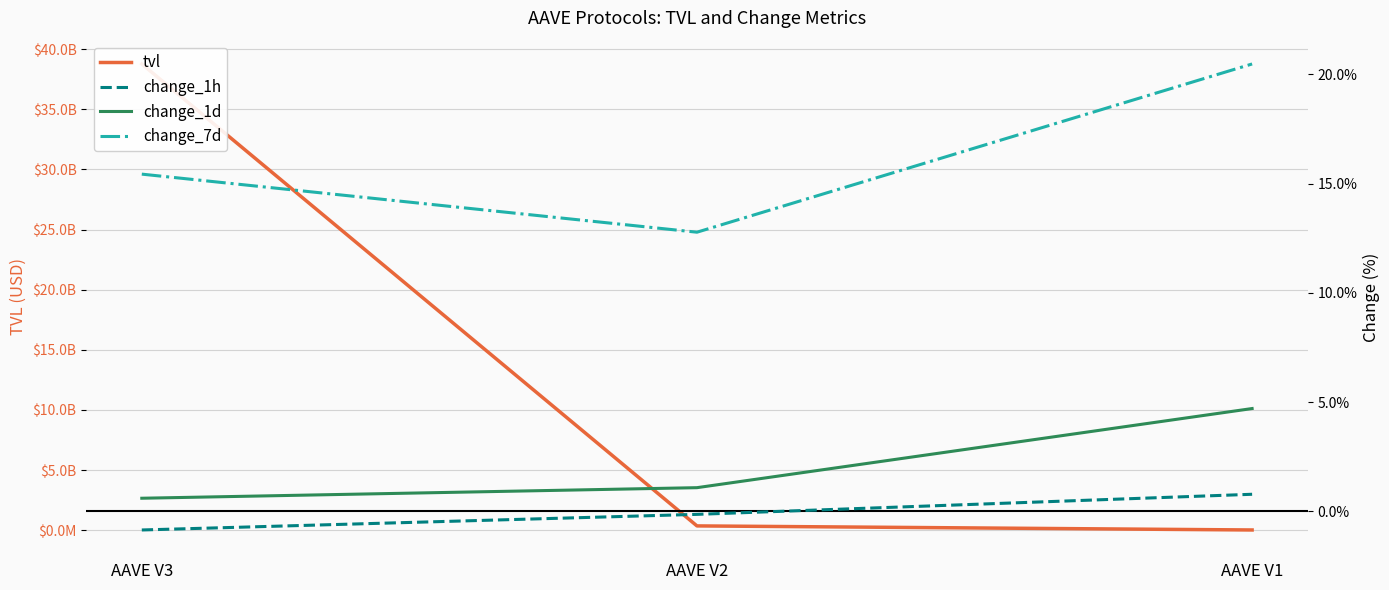

How many lines are shown in the chart?

4